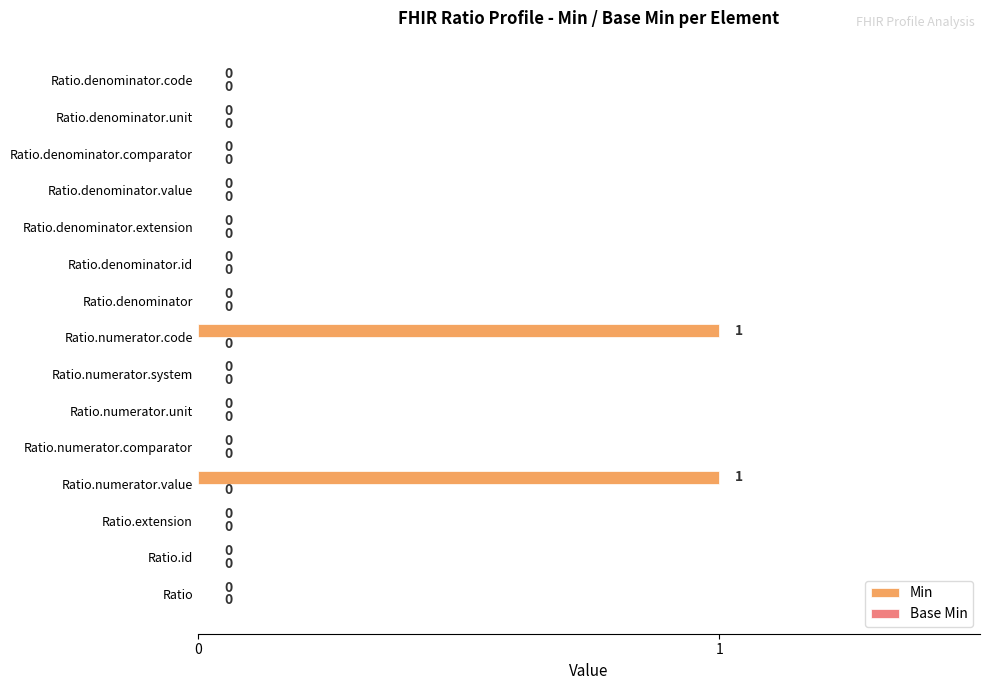

Reading top to bottom, extract all data points from this chart.

Ratio.denominator.code=0	Ratio.denominator.unit=0	Ratio.denominator.comparator=0	Ratio.denominator.value=0	Ratio.denominator.extension=0	Ratio.denominator.id=0	Ratio.denominator=0	Ratio.numerator.code=1	Ratio.numerator.system=0	Ratio.numerator.unit=0	Ratio.numerator.comparator=0	Ratio.numerator.value=1	Ratio.extension=0	Ratio.id=0	Ratio=0